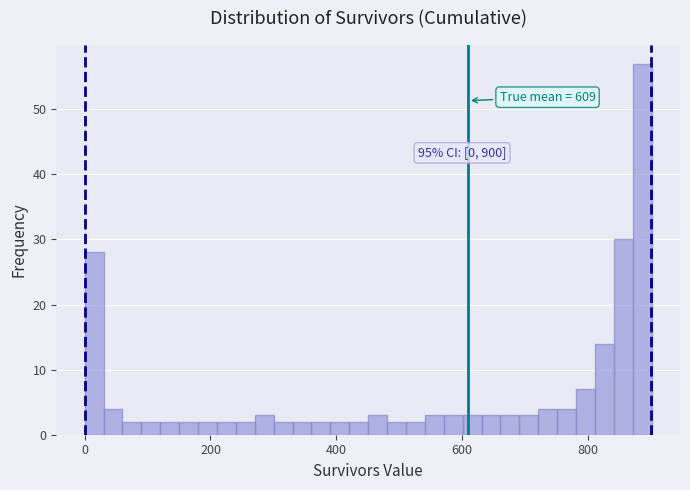

Read against the x-axis, roughly where is the centre of the tallest bar?

880